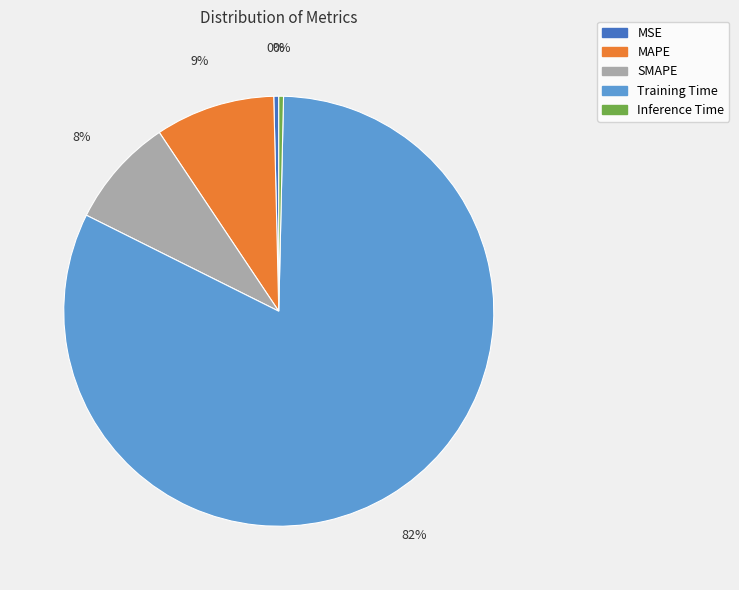

Which category has the biggest portion of the pie?

Training Time